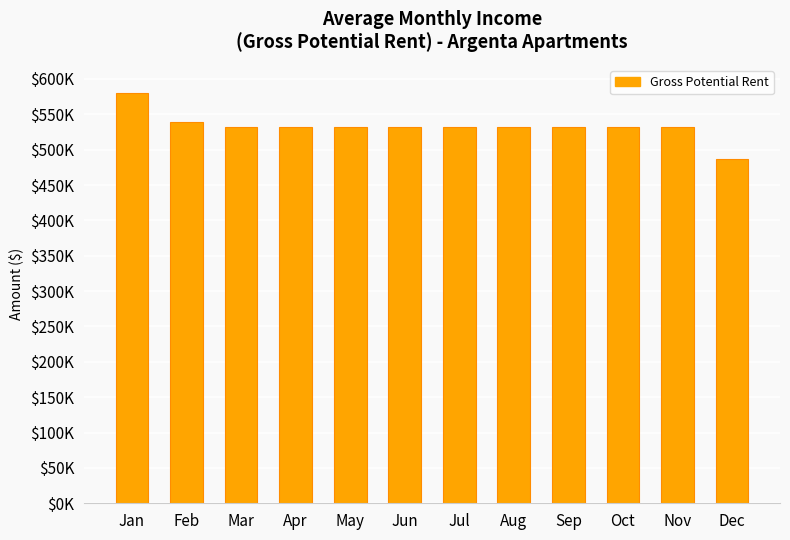

Which has a higher value, Jul or Jun?

Jul